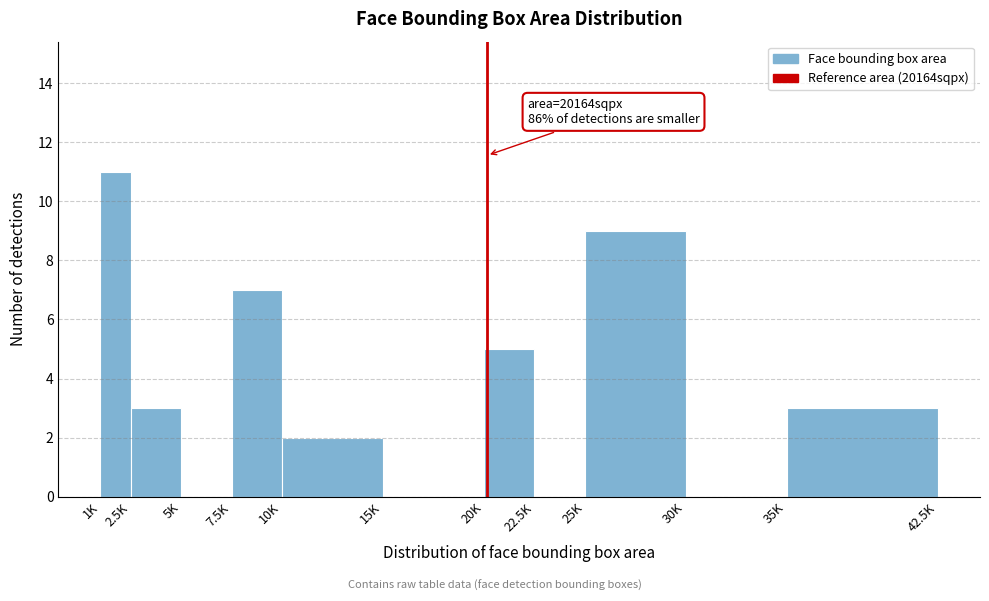

Reading left to right, what are all the values shown in this chart?

1K=11	2.5K=3	5K=0	7.5K=7	10K=2	15K=0	20K=5	22.5K=0	25K=9	30K=0	35K=3